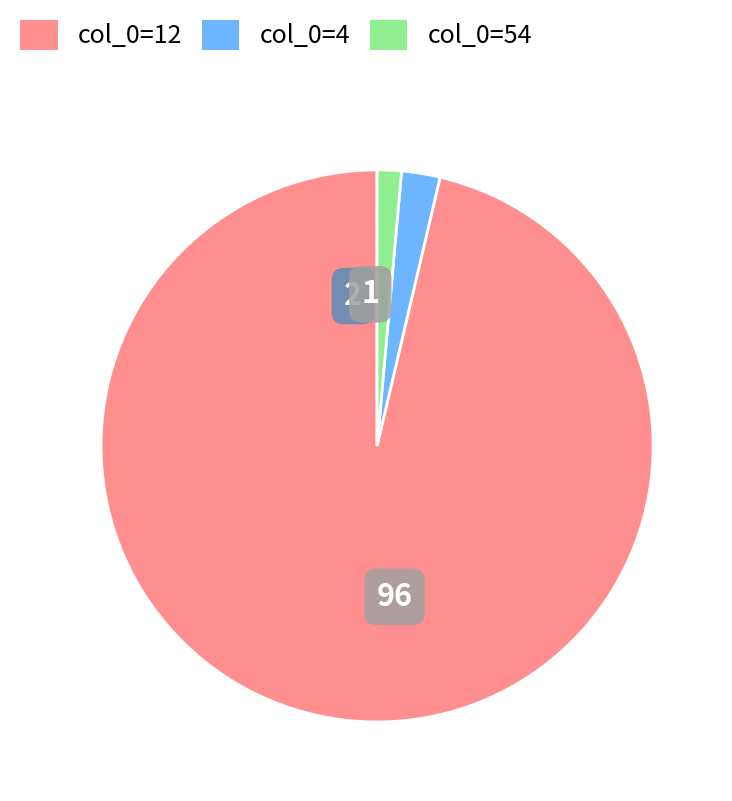

Is there any slice that represents more than half of the pie?

Yes